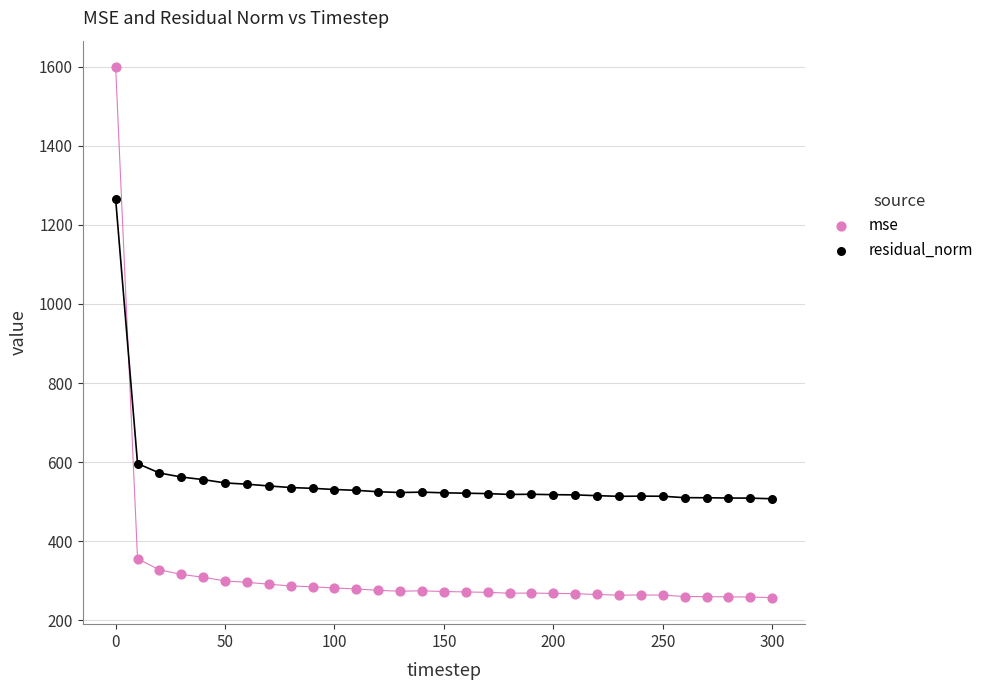

What is the X range (max minus min) for the scatter plot?

300.0